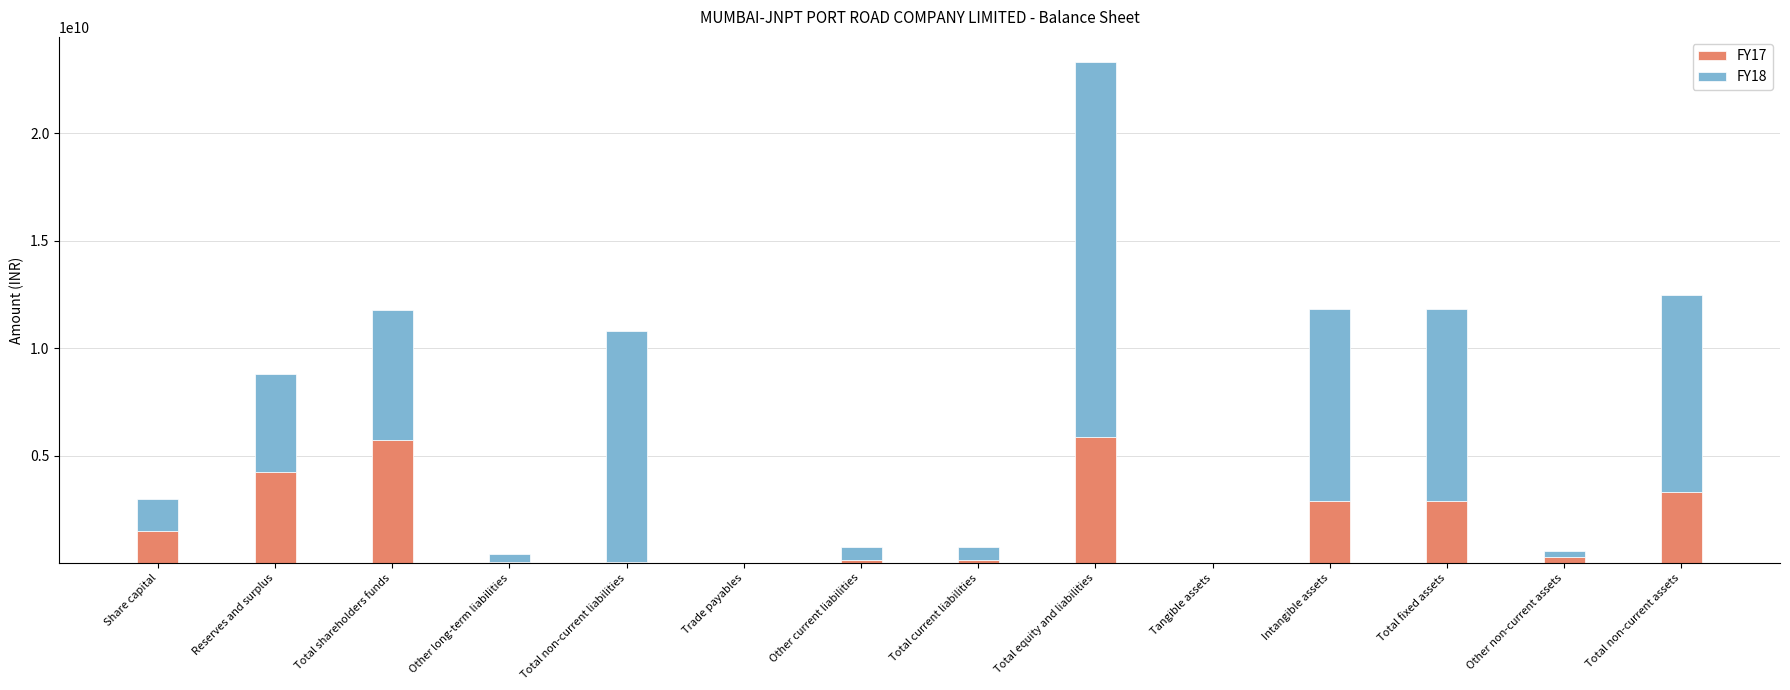

At which category is the sum across all series the highest?

Total equity and liabilities